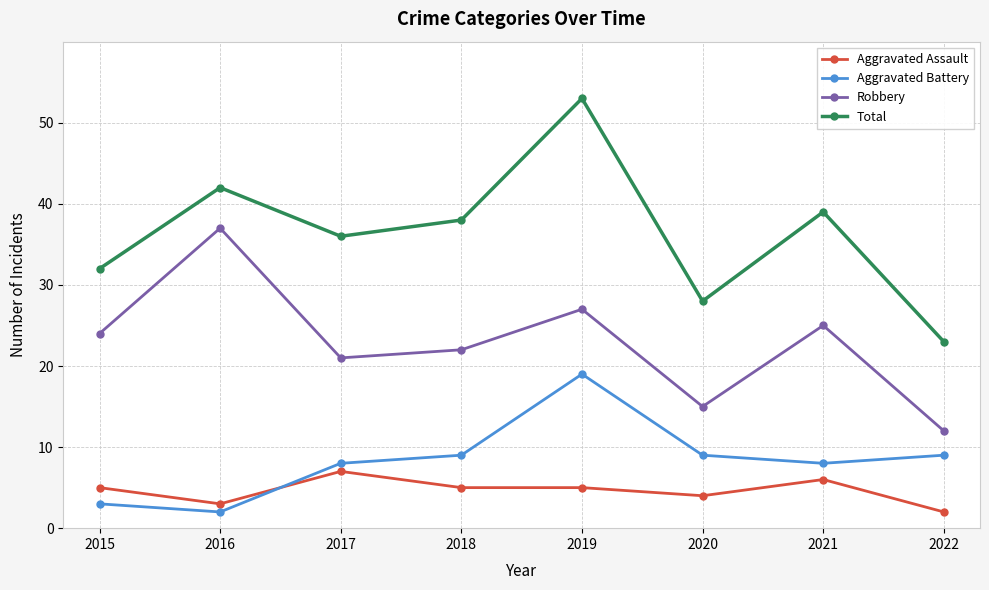

The Total series shows 28 at 2020. True or false?

True